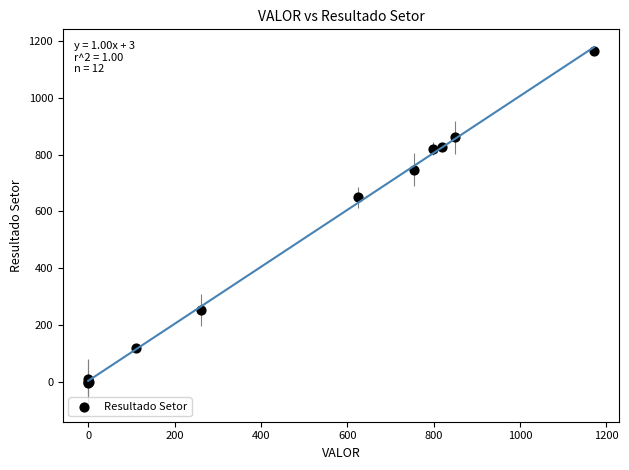

What Y value in the scatter plot is closest to 580?

649.4